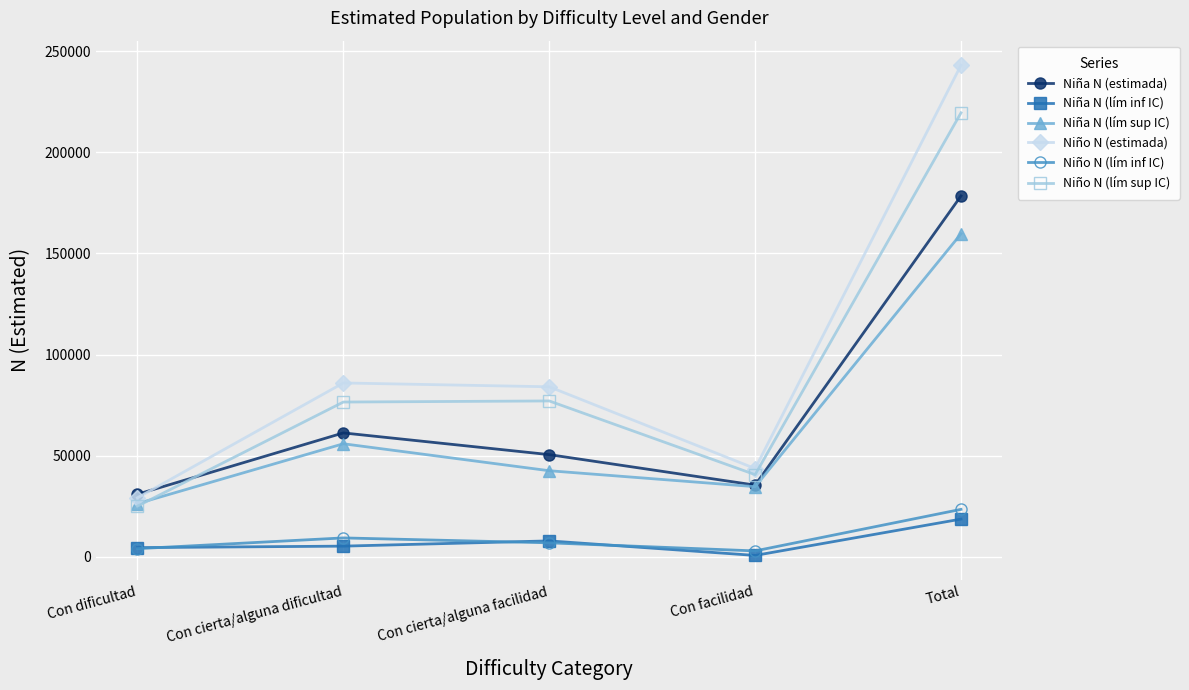

Where is Niño N (lím inf IC) nearest to the value 13274?

Con cierta/alguna dificultad